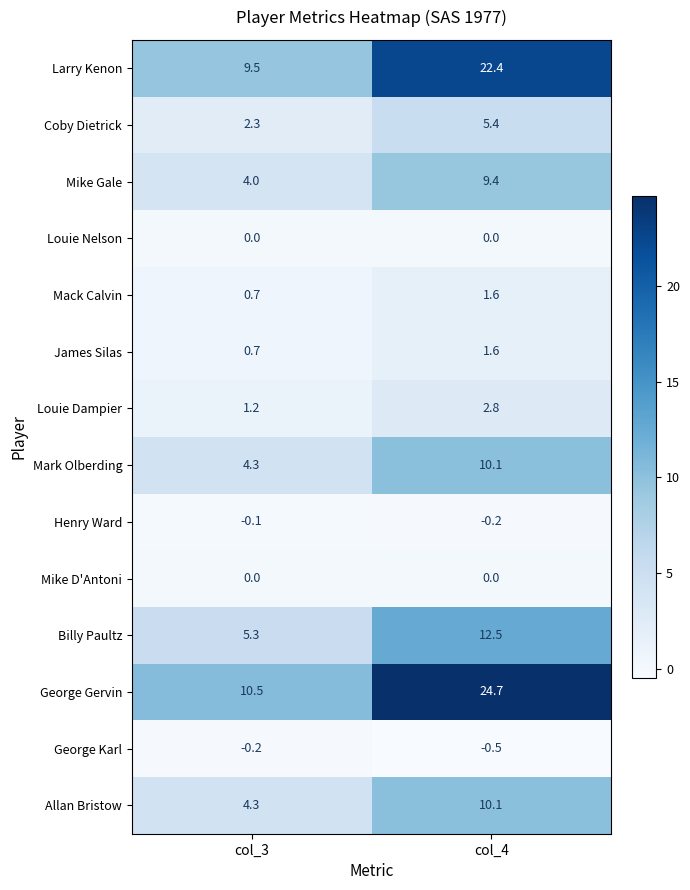

What is the minimum value shown in the chart?

-0.5